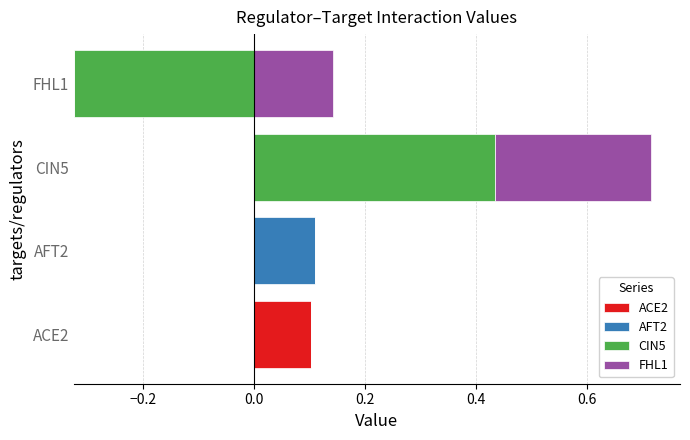

What is the difference between the maximum and minimum values in the AFT2 series?

0.1